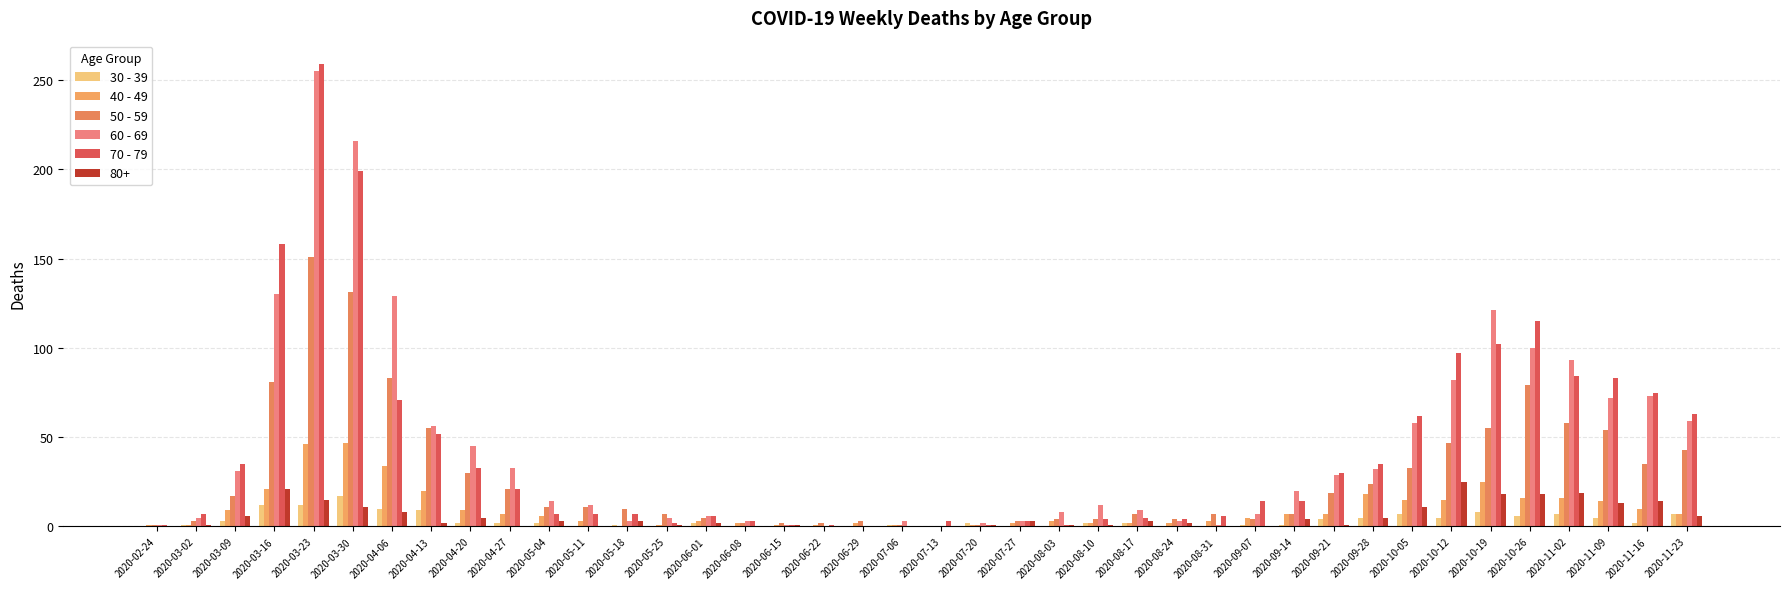

The value of 60 - 69 at 2020-05-04 is 24. True or false?

False